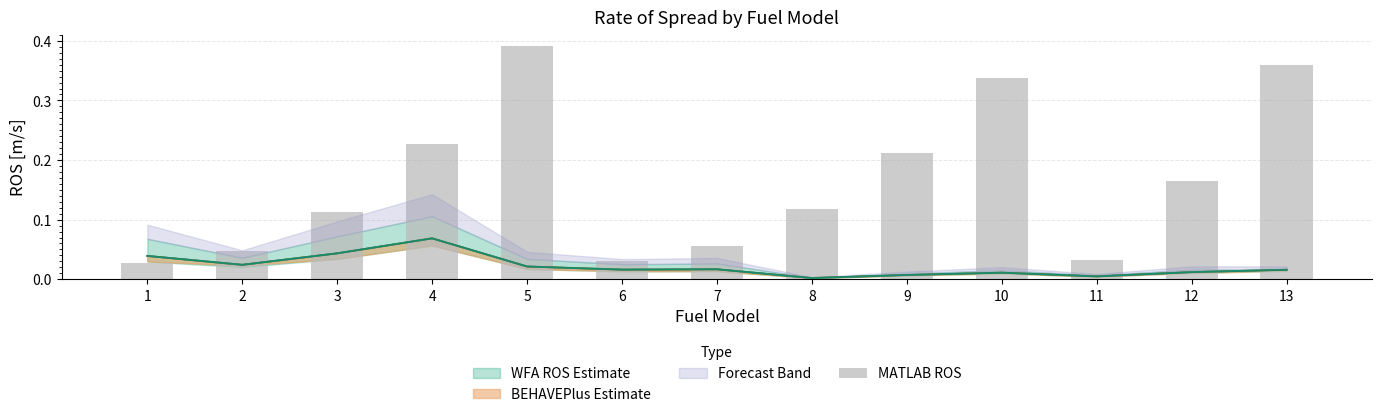

What is the difference between the maximum and minimum values?

0.4